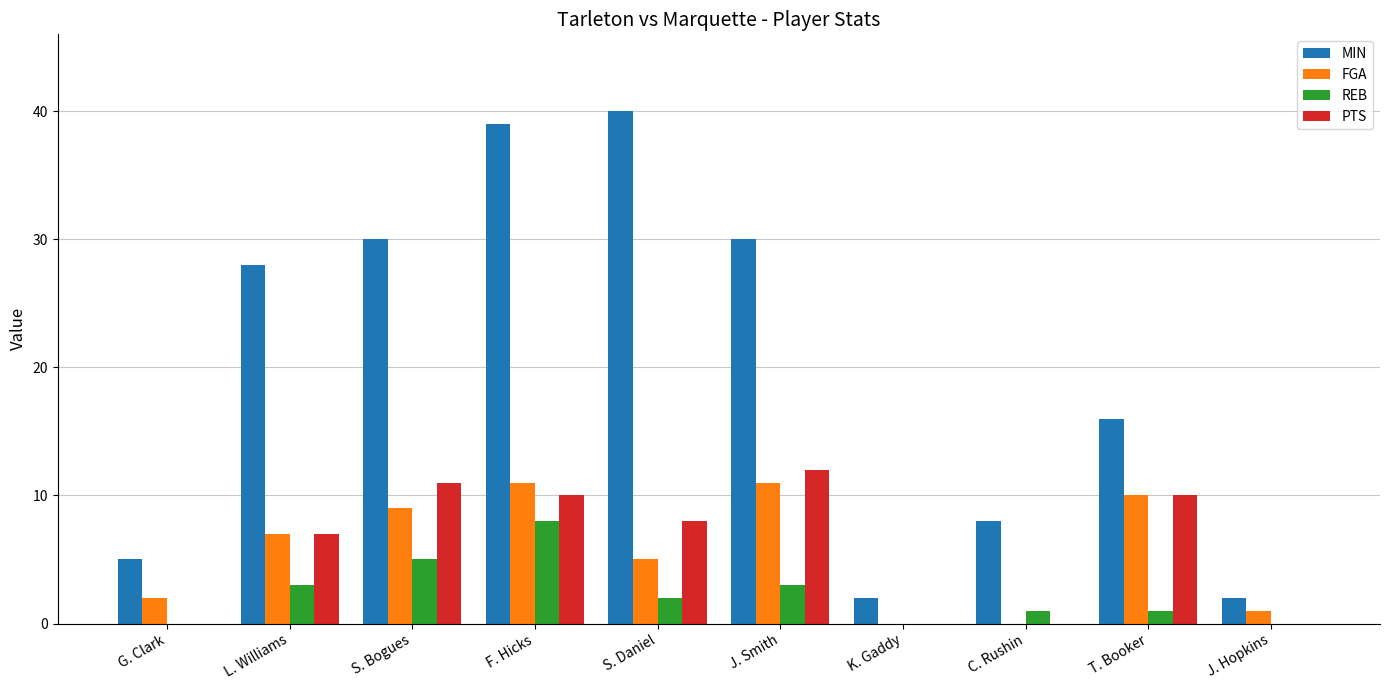

Which series changed the most between L. Williams and K. Gaddy?

MIN